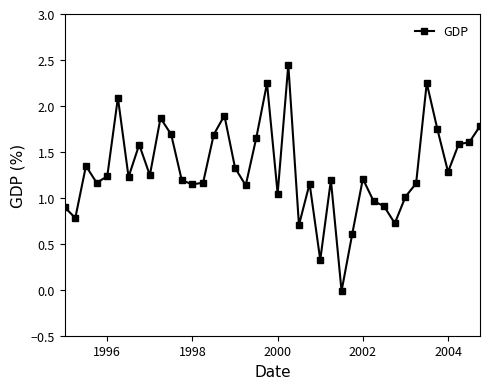

True or false: the data has more than 0 interior local peaks.

True